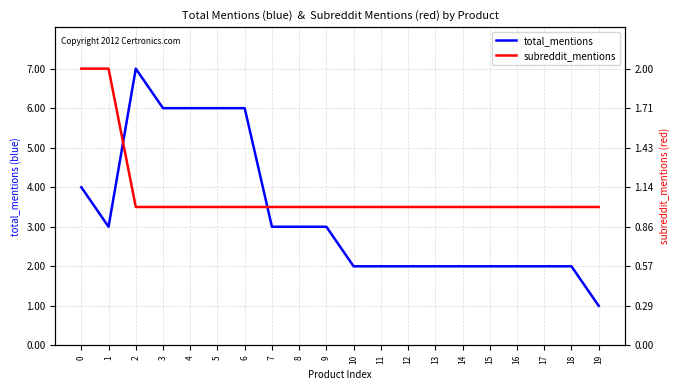

What is the maximum value shown in the chart?

7